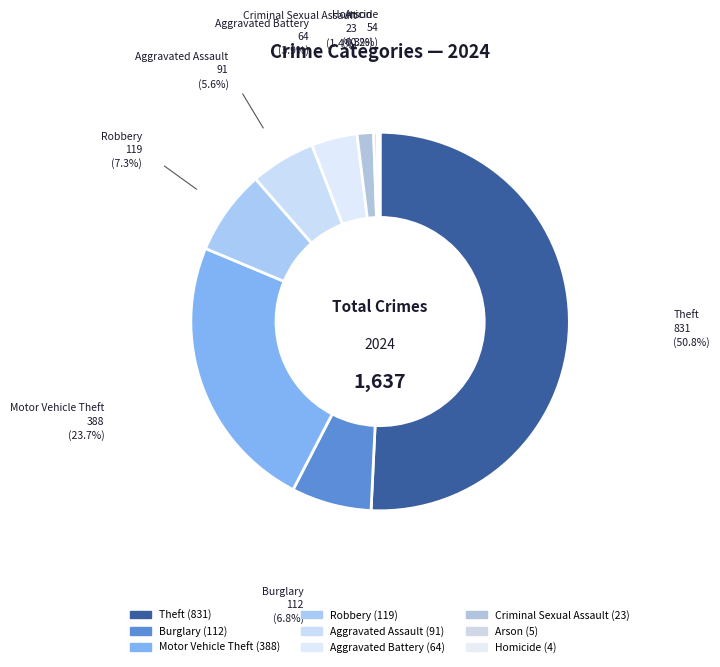

Do Aggravated Assault and Motor Vehicle Theft together represent more than half of the pie?

No